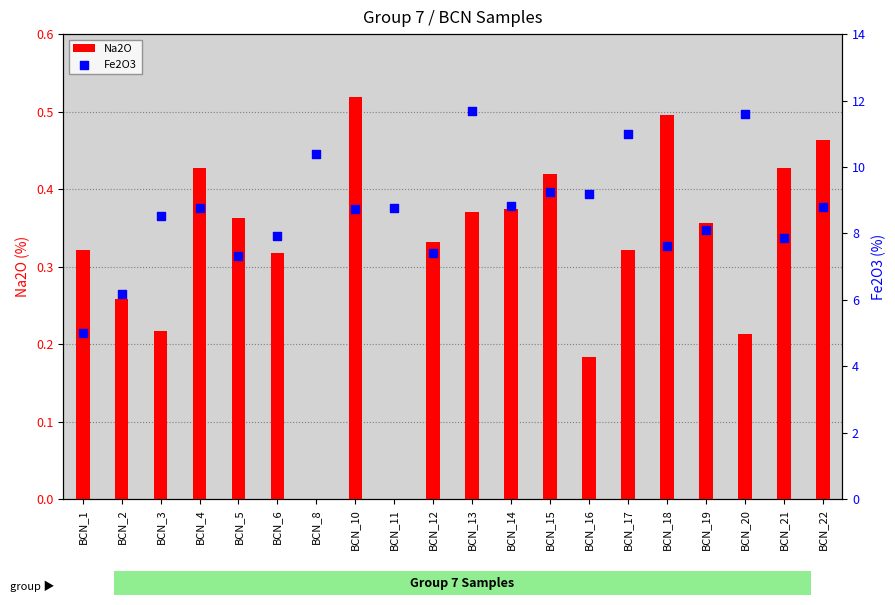

At which category is the sum across all series the highest?

BCN_13